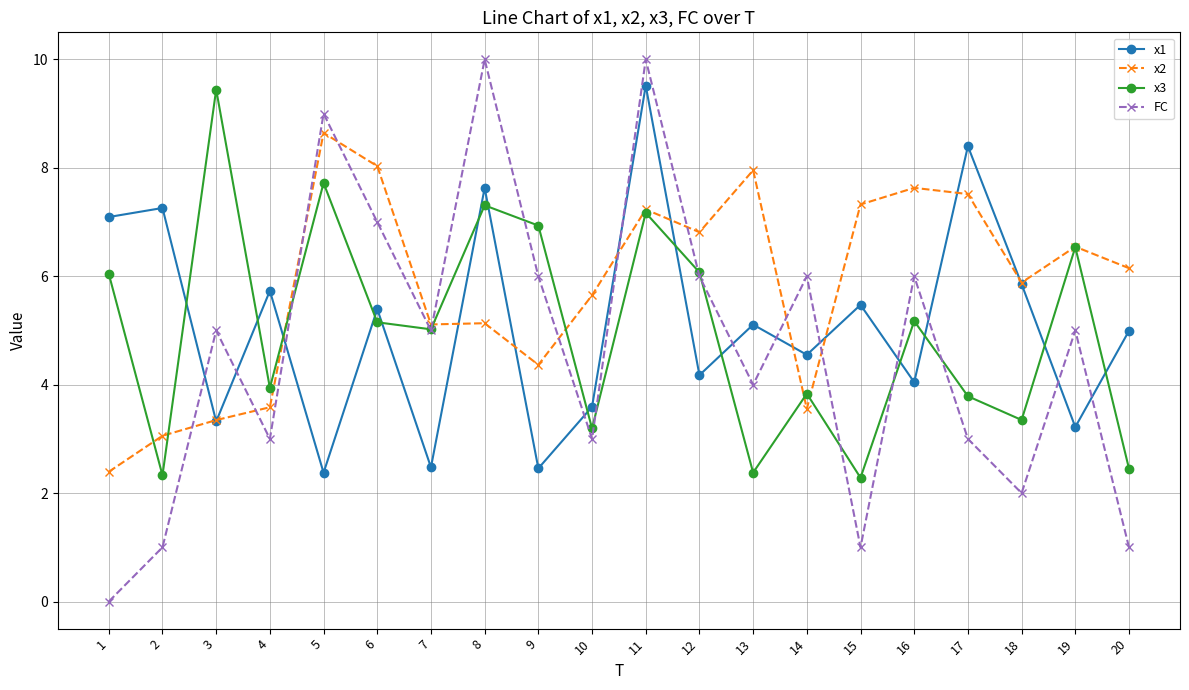

Is the value of x3 at 13 greater than the value of FC at 1?

Yes